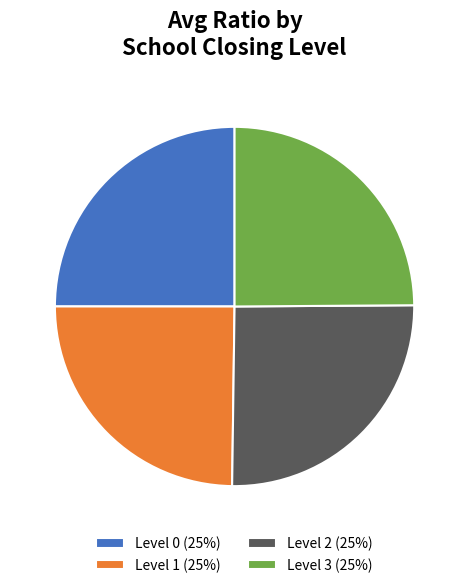

To the nearest percent, what is the average slice percentage?

25%